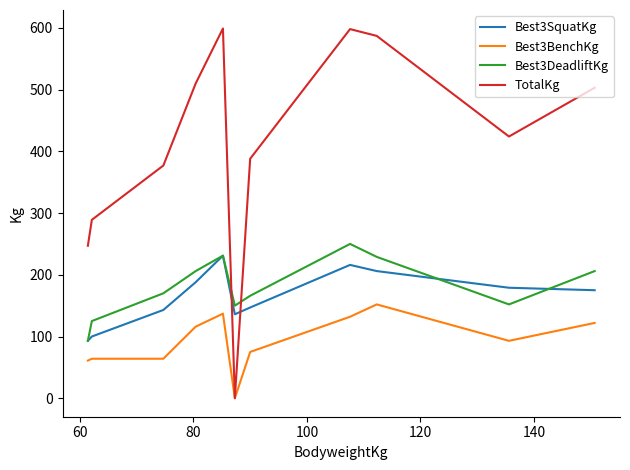

Which series has the largest total across all categories?

TotalKg